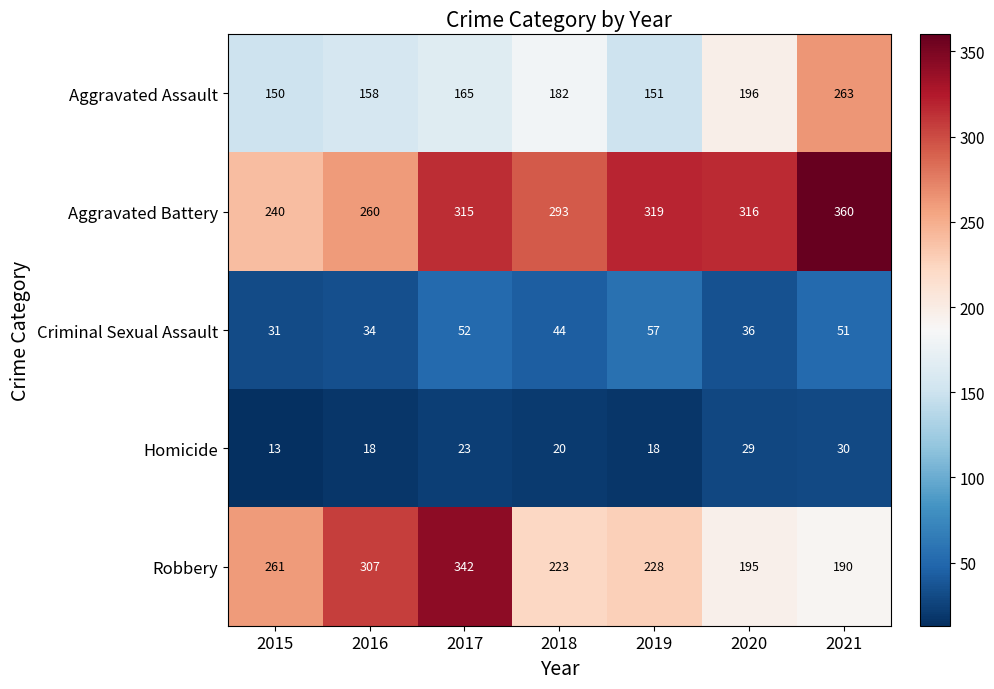

Which category has the lowest value across all series?

2015